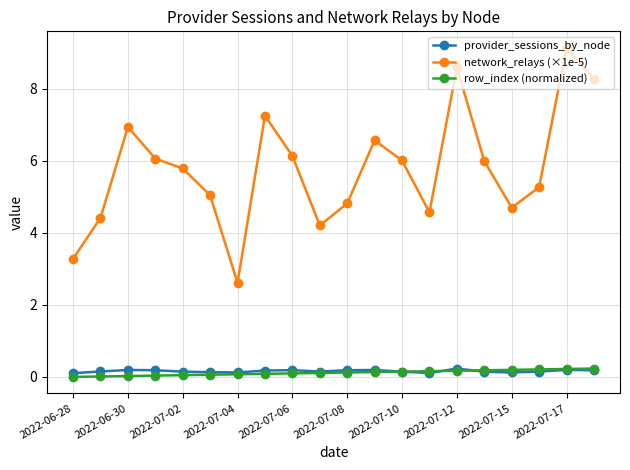

Count the provider_sessions_by_node values in the range 0 to 1.

20